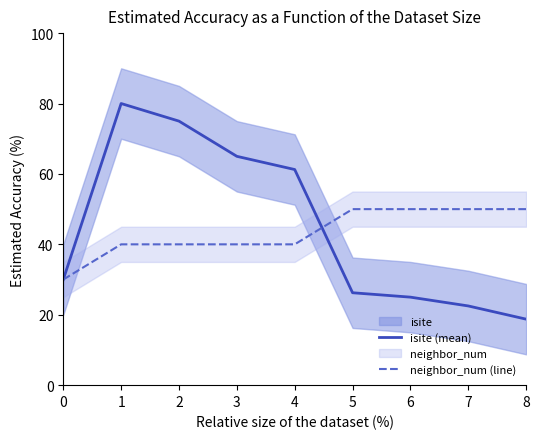

True or false: neighbor_num (line) has more than 1 points higher than both neighbors.

False